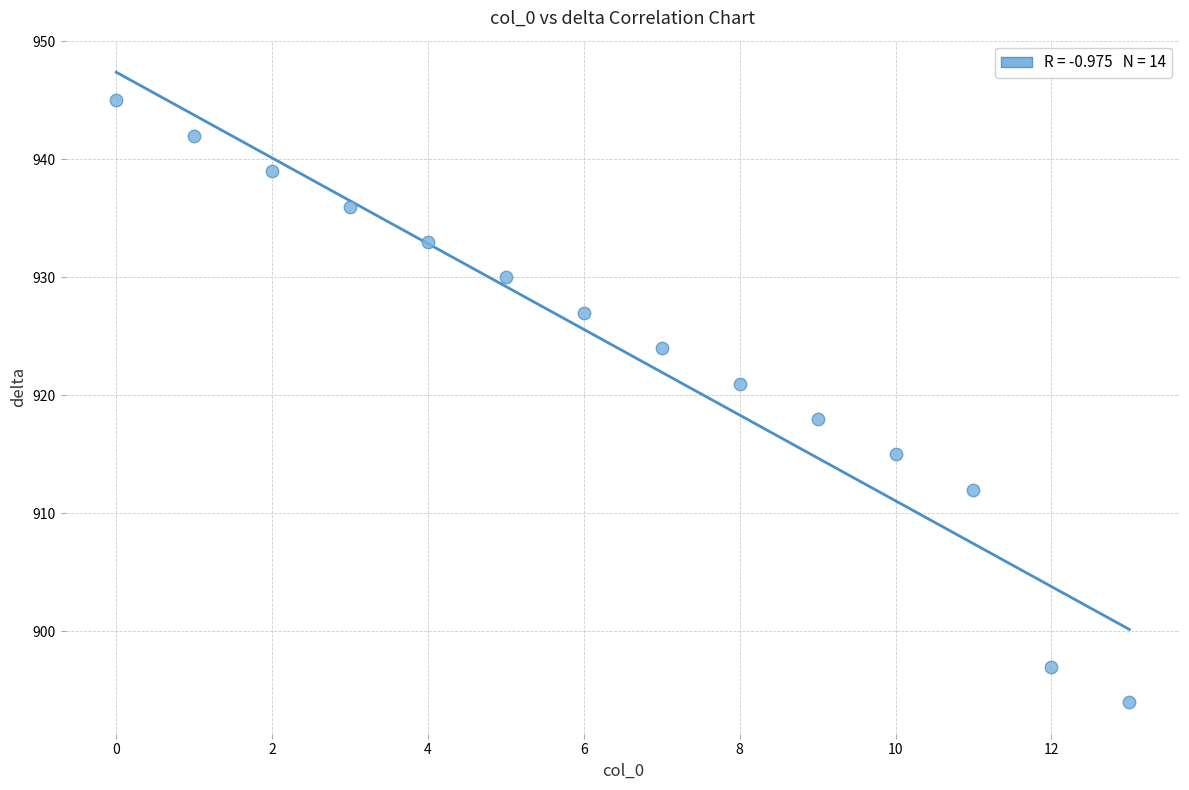

What Y value in the scatter plot is closest to 919?

918